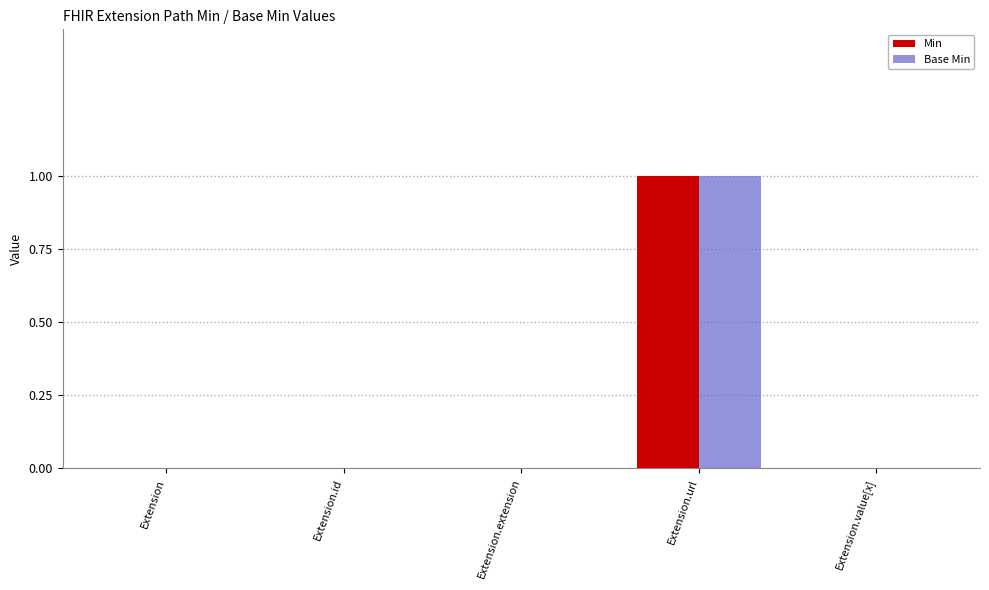

The Min series shows -1 at Extension.id. True or false?

False